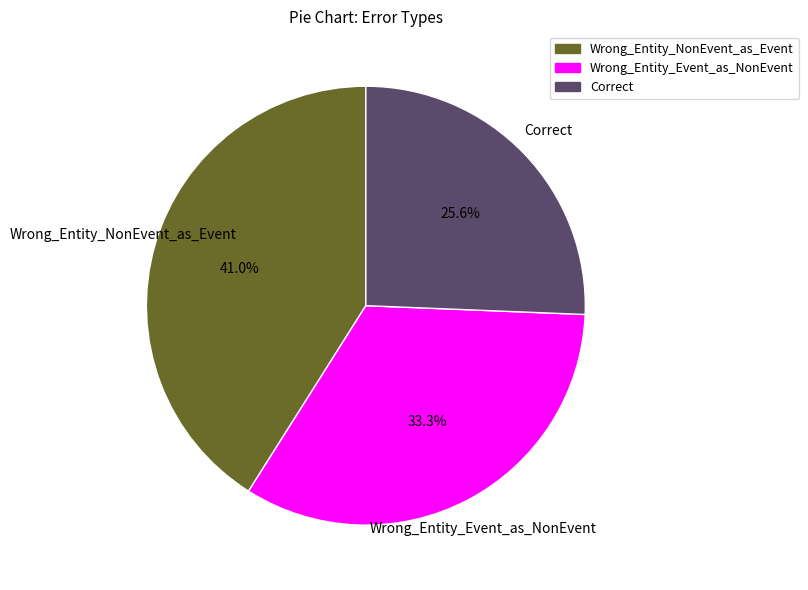

To the nearest percent, what is the average slice percentage?

33%